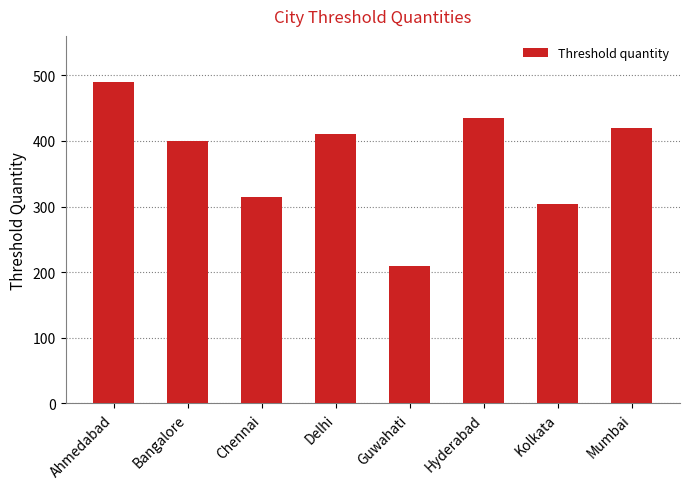

Which category has the lowest value across all series?

Guwahati